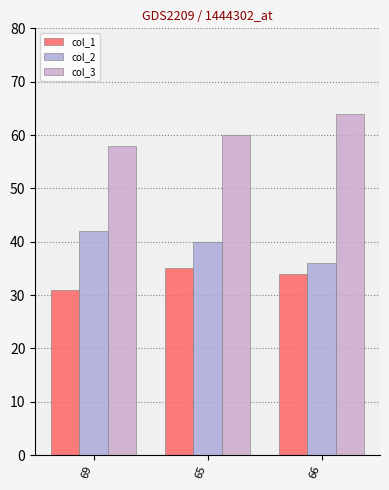

What is the highest value of the col_3 series?

64